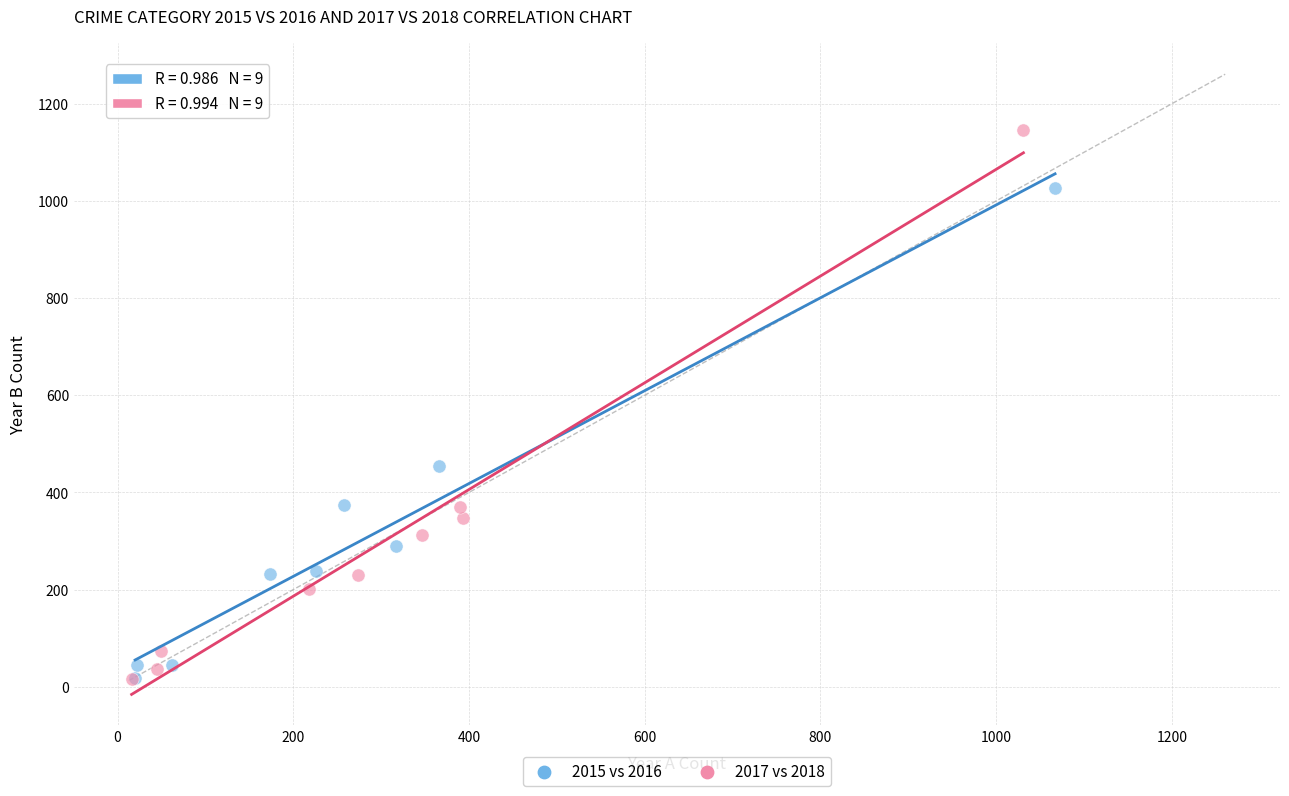

Which series has the largest Y range (max minus min)?

2017 vs 2018